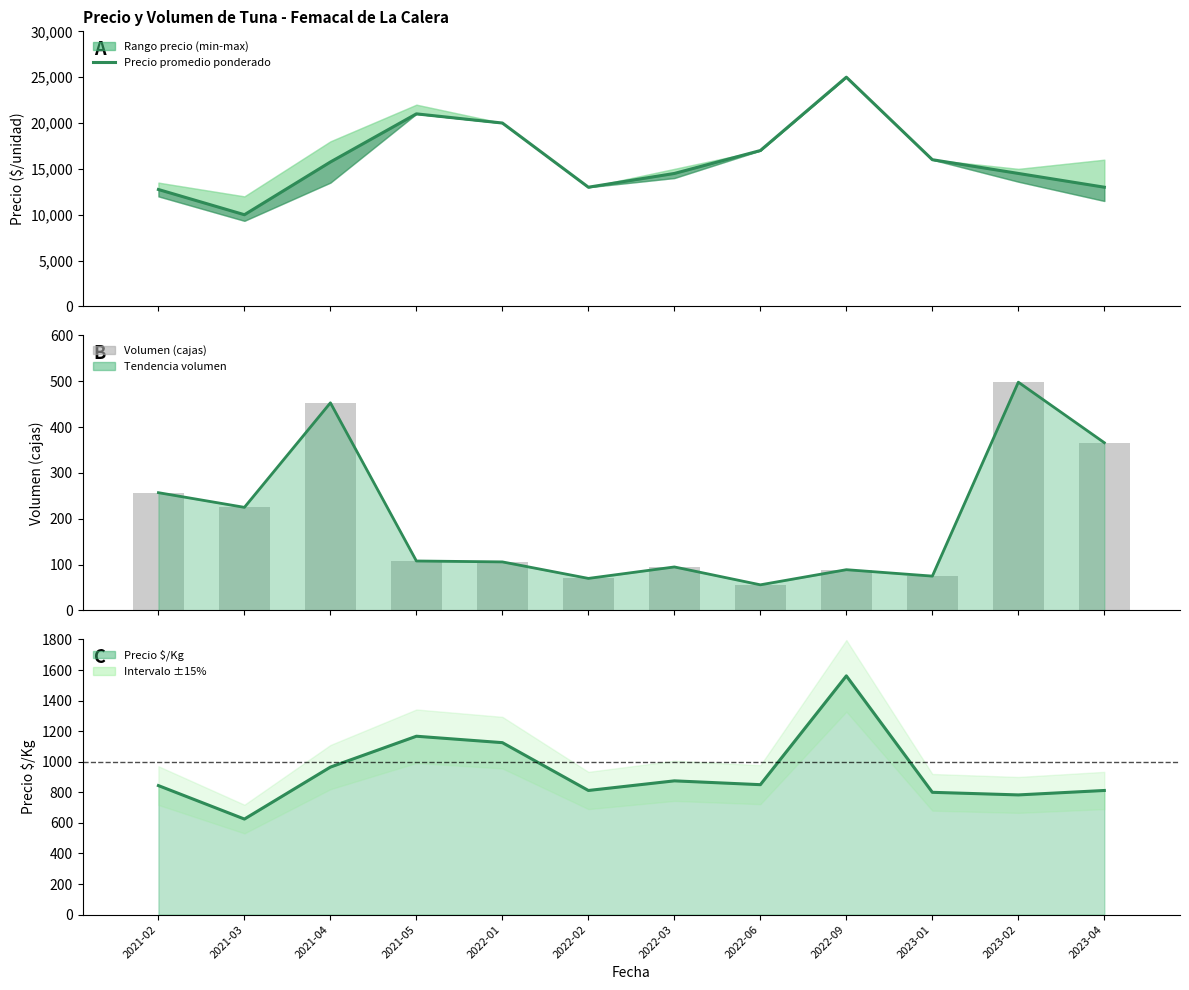

Are the bars horizontal?

No